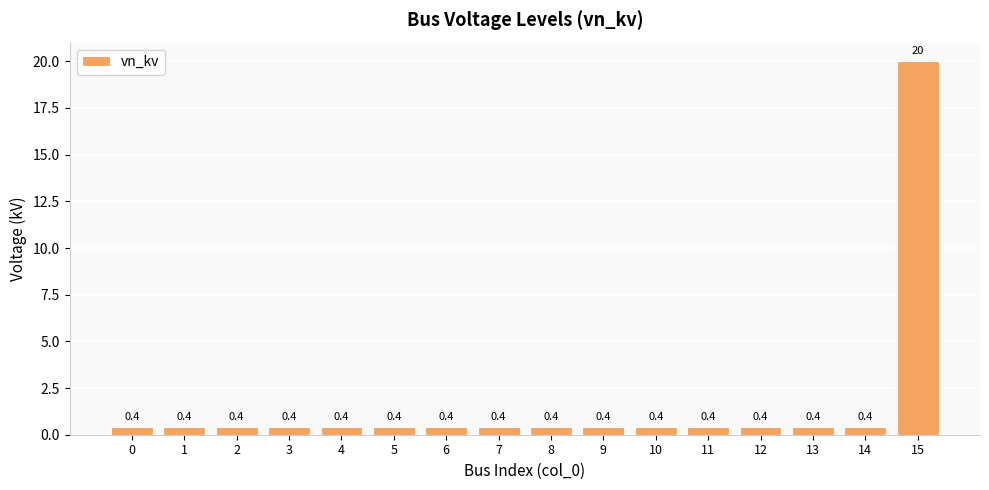

Which label corresponds to the largest value in the chart?

15